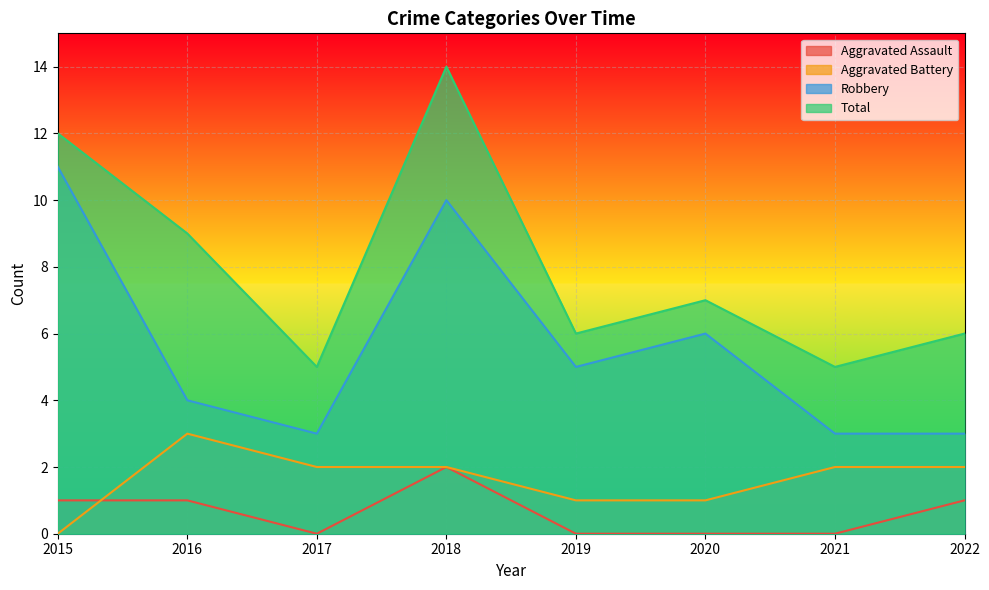

What is the difference between the maximum and minimum values in the Aggravated Assault series?

2